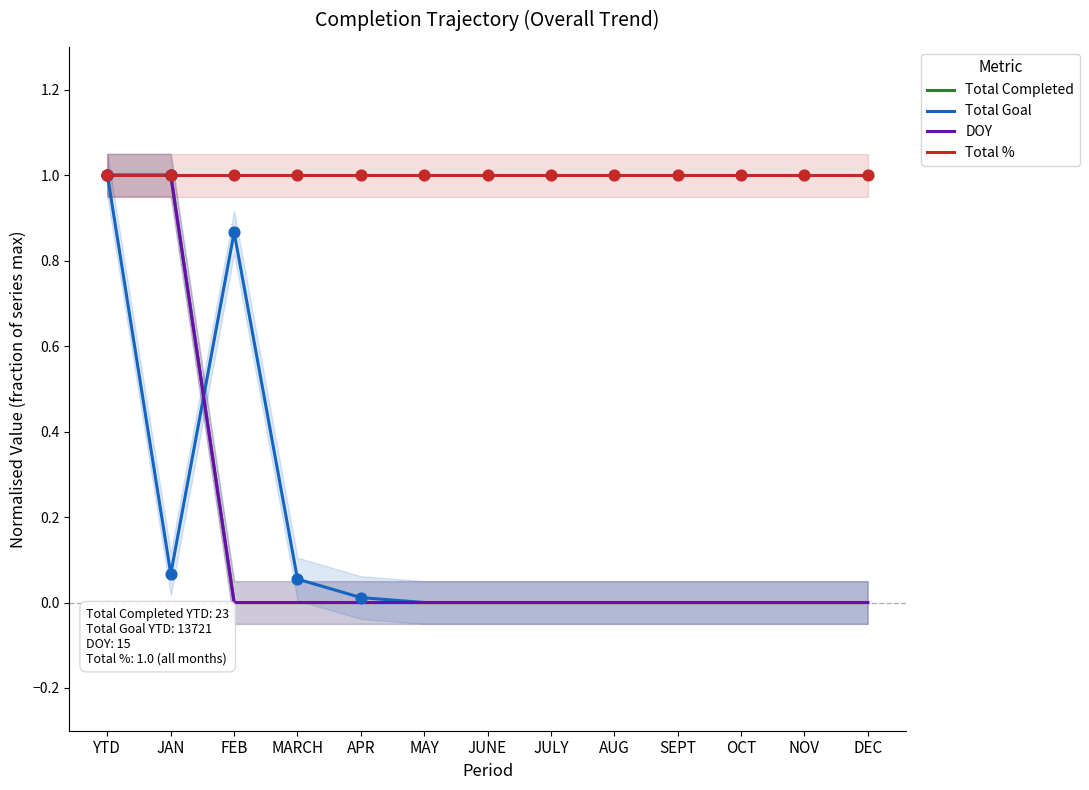

Which series reaches the minimum Y coordinate?

Total Completed